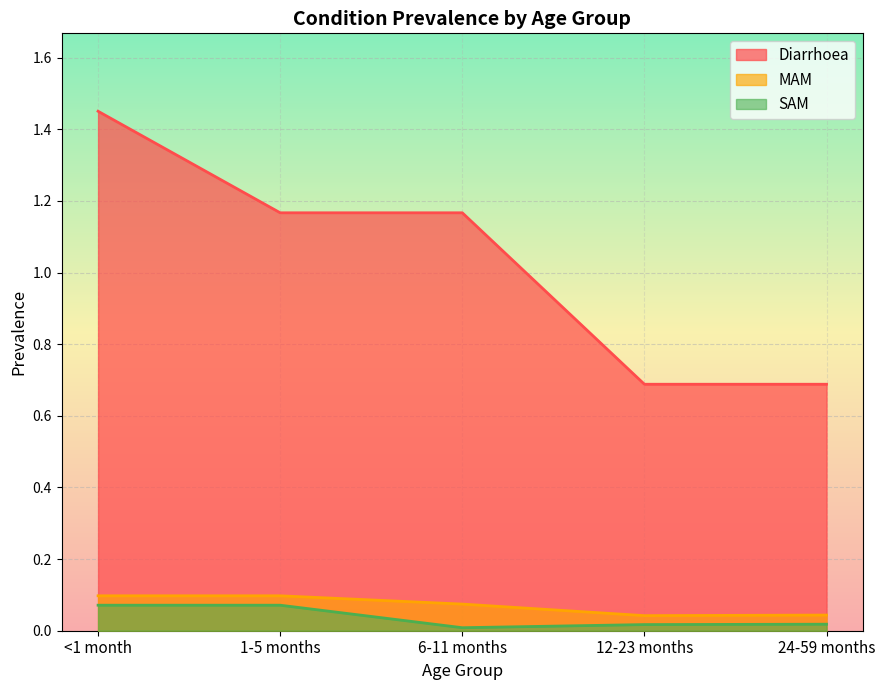

Which series has the largest total across all categories?

Diarrhoea